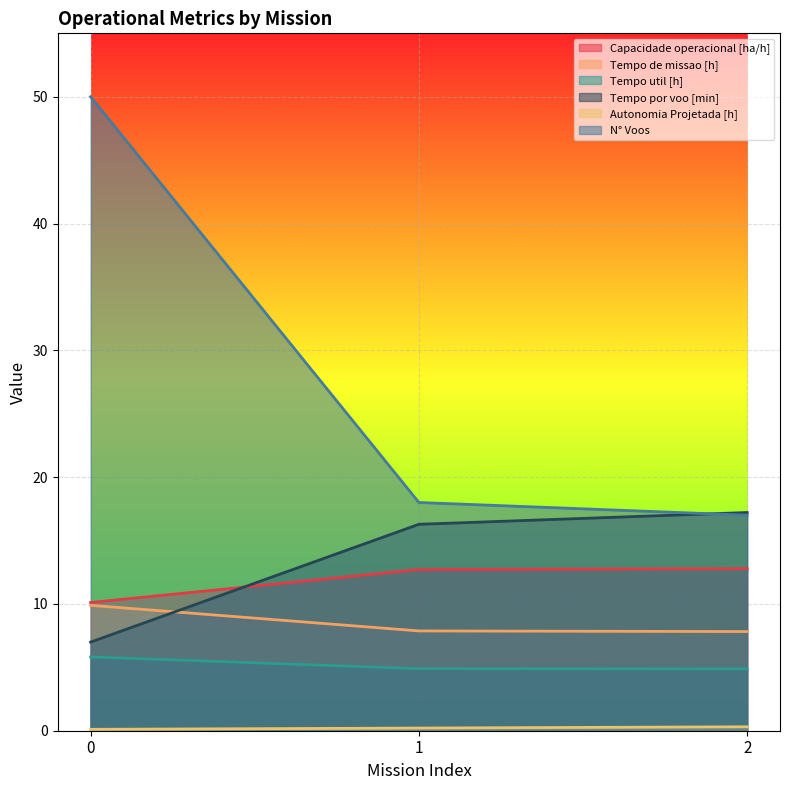

What is the value of the Capacidade operacional [ha/h] point at the 1st from the left?

10.1